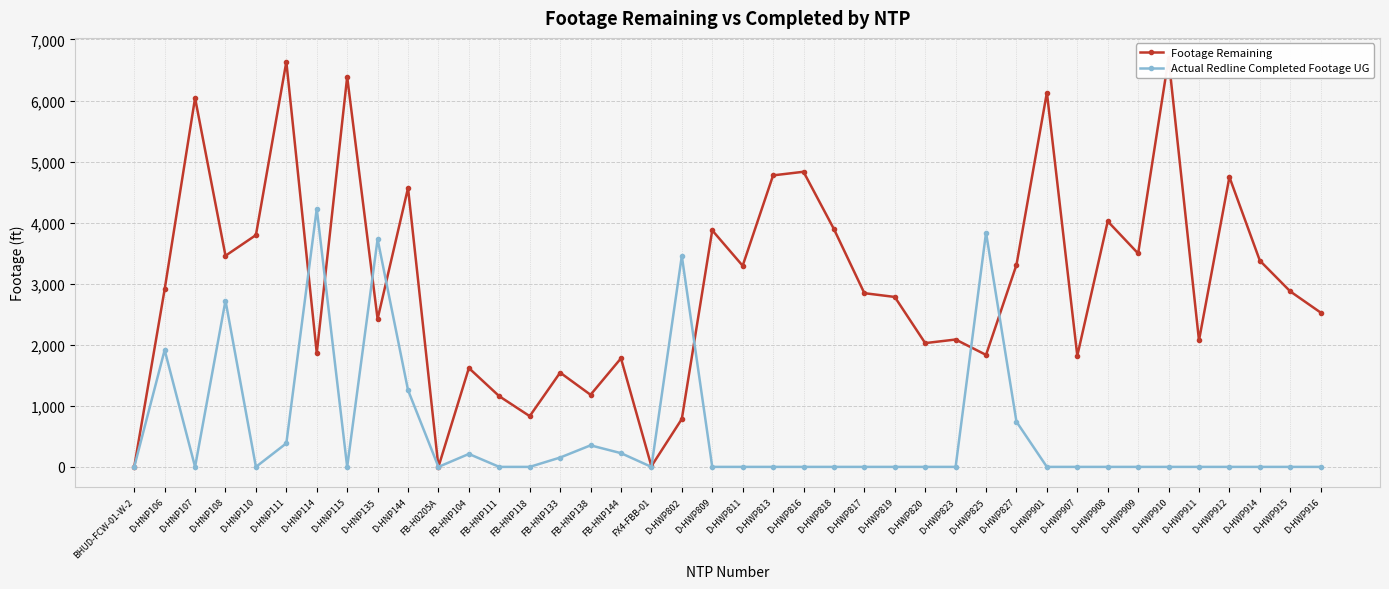

Which series has the widest spread of values?

Footage Remaining